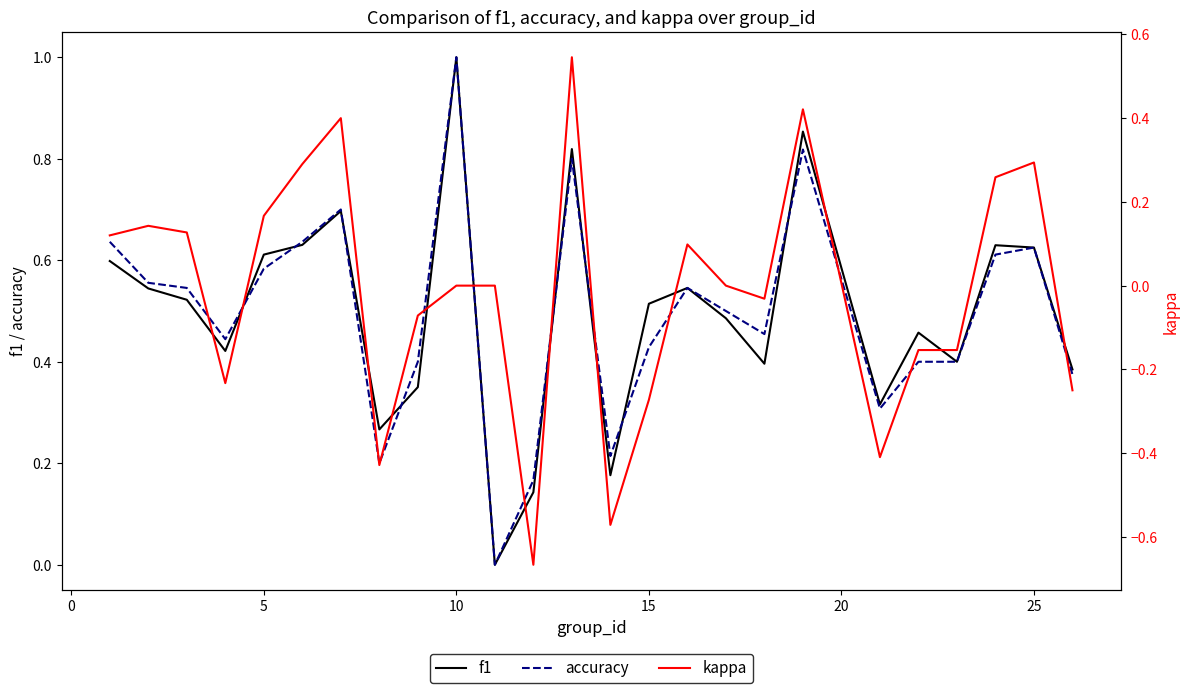

What is the highest value of the accuracy series?

1.0